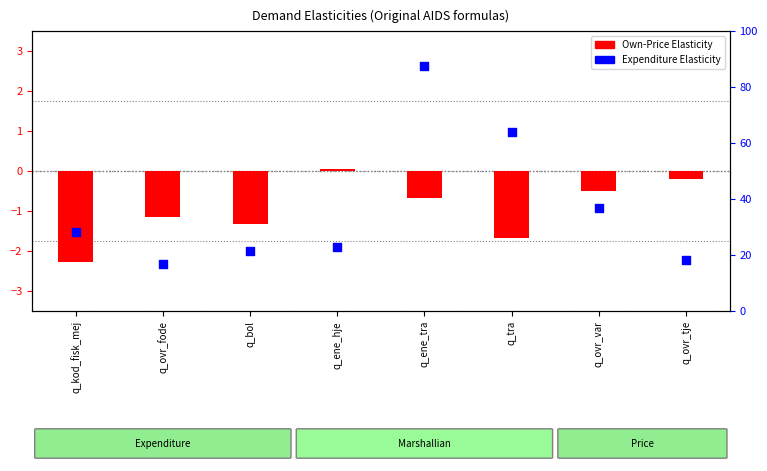

Is the value of Own-Price Elasticity at q_kod_fisk_mej greater than the value of Expenditure Elasticity at q_ovr_var?

No